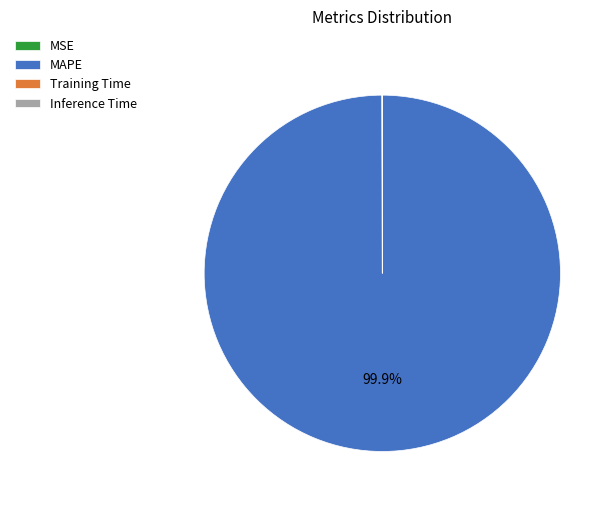

How much of the chart is everything except MAPE?

0.1%